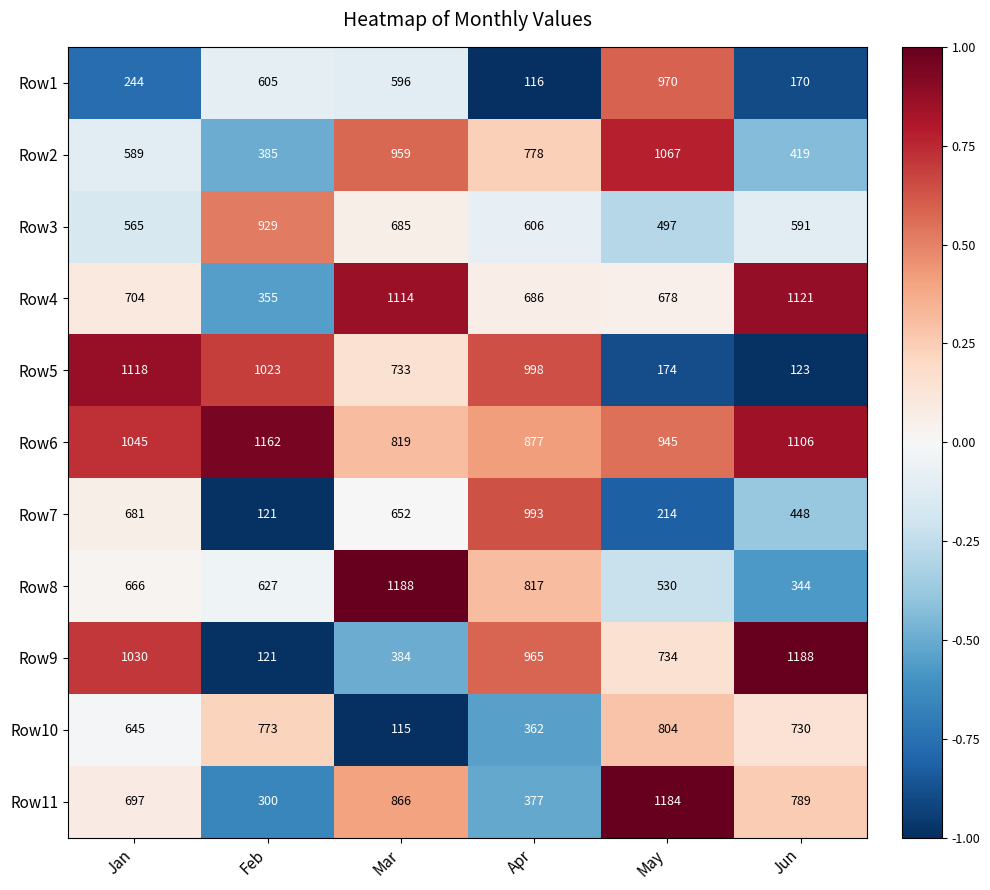

At which category is the sum across all series the highest?

Mar